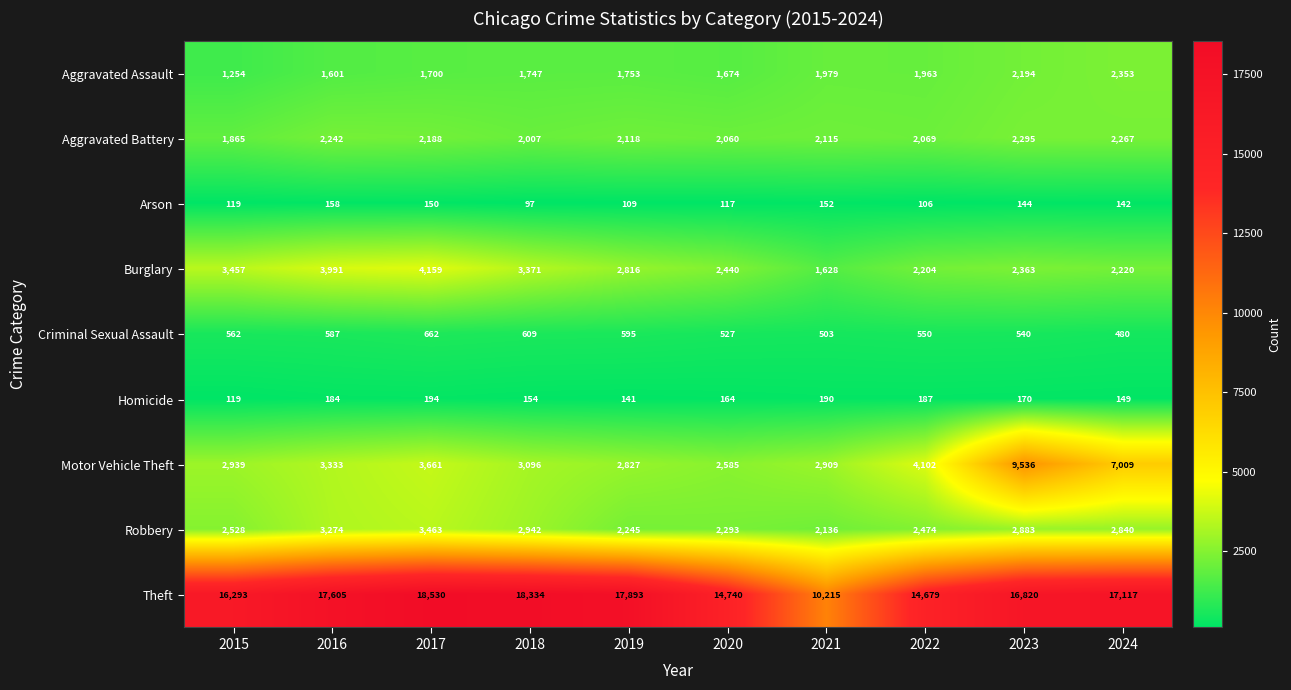

What is the difference between the second highest and second lowest values in the Aggravated Battery series?

260